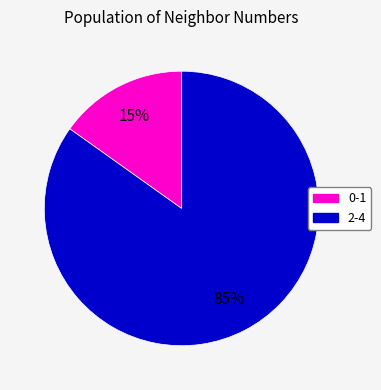

Is there any slice that represents more than half of the pie?

Yes